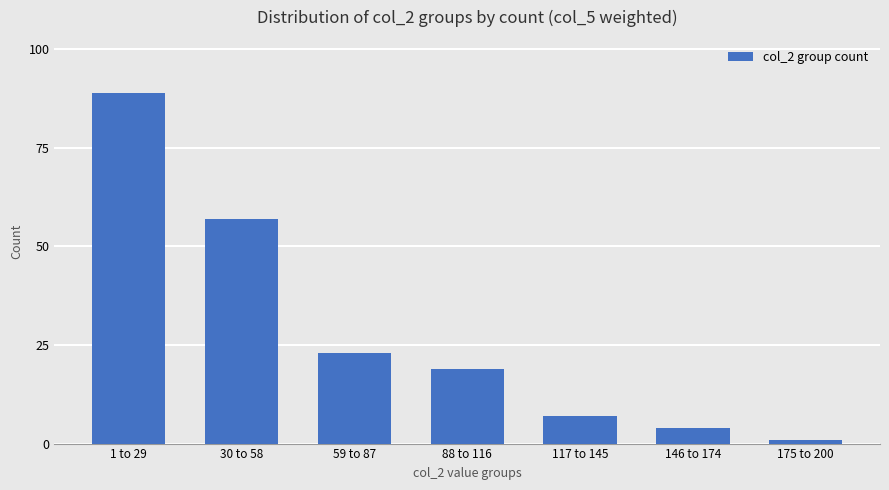

The chart shows a value of 19 at 88 to 116. True or false?

True